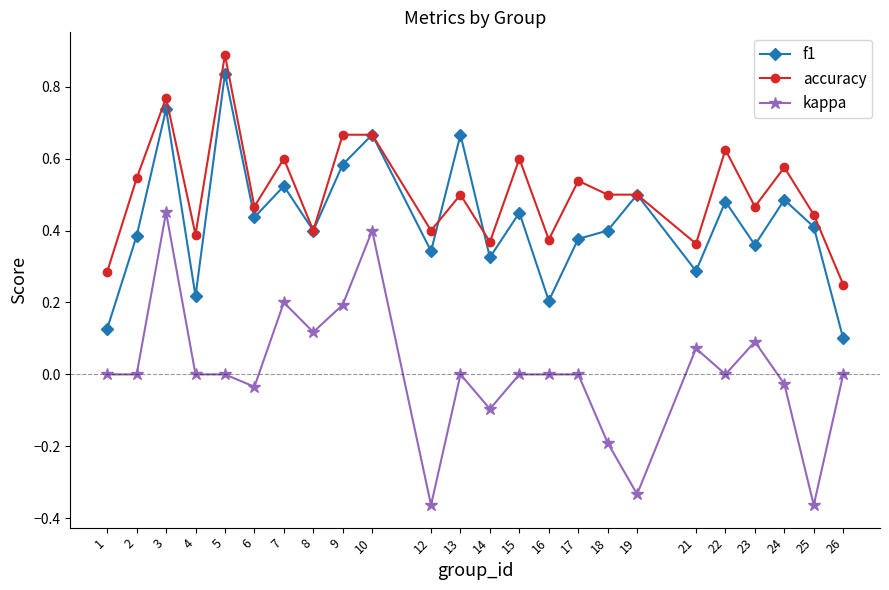

Is the value of kappa at 1 greater than the value of accuracy at 25?

No